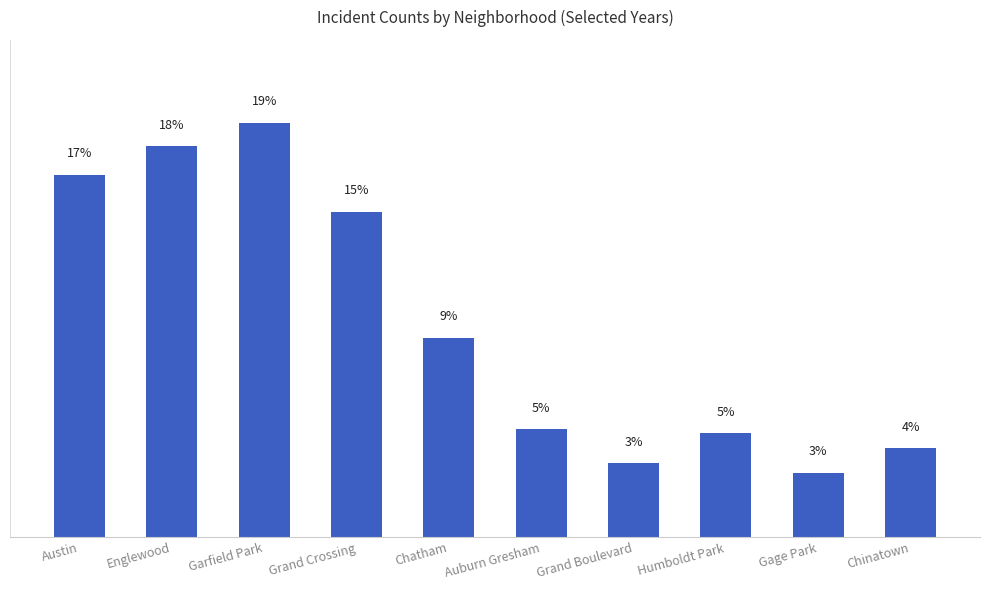

What is the change in value from Austin to Gage Park?

-14.0